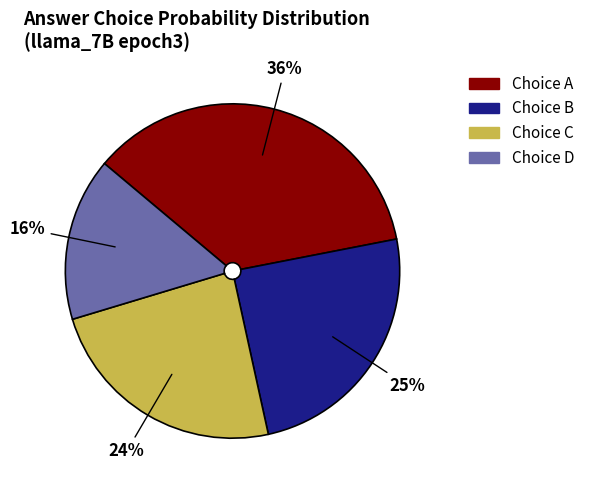

Which has a higher value, Choice D or Choice B?

Choice B